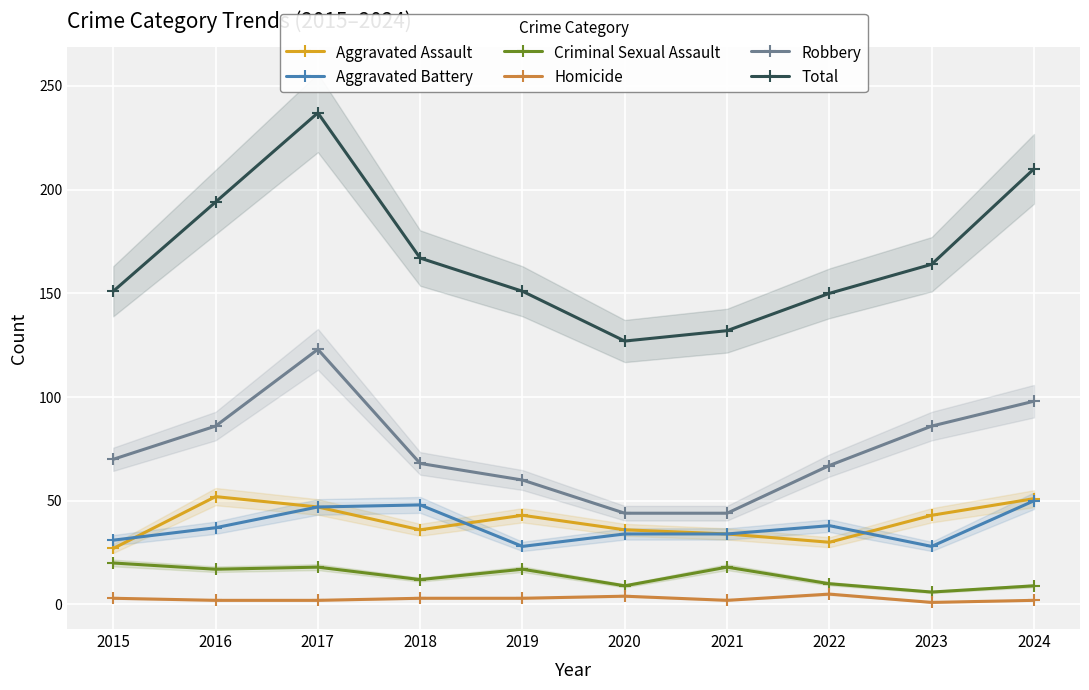

What is the difference between the Total values at 2024 and 2016?

16